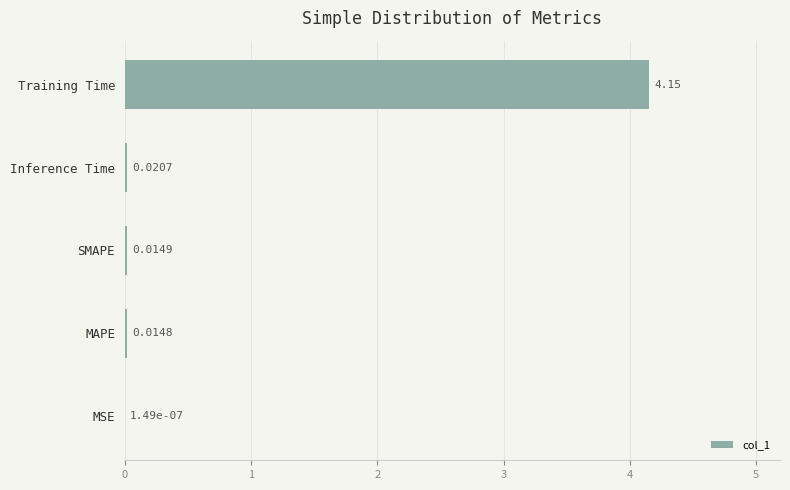

Which has a higher value, MAPE or Training Time?

Training Time